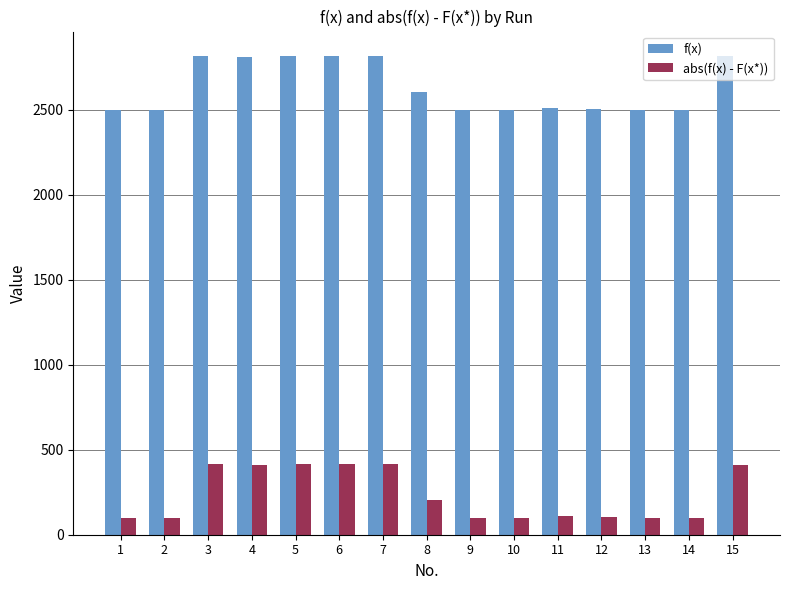

What is the difference between the highest and lowest values at 9?

2400.0